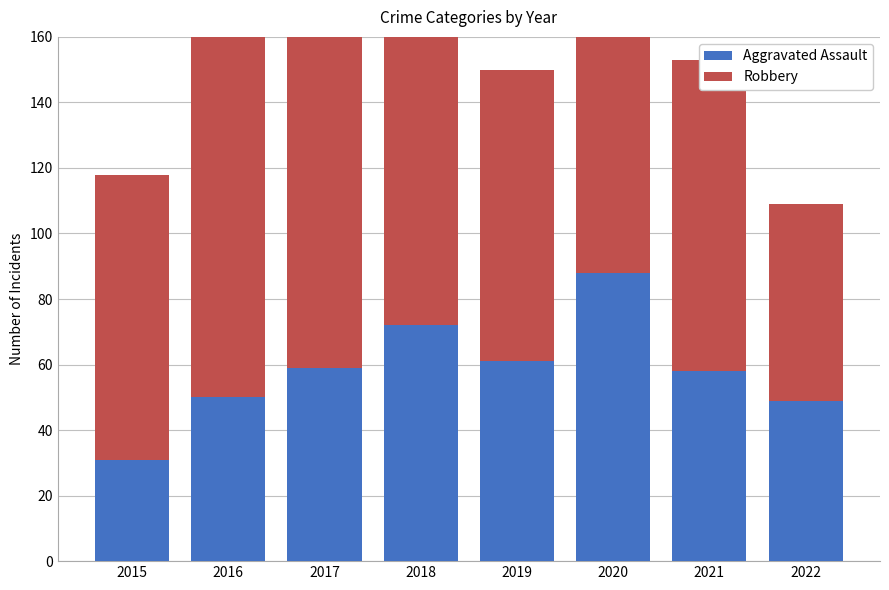

How many distinct data groups are displayed?

2